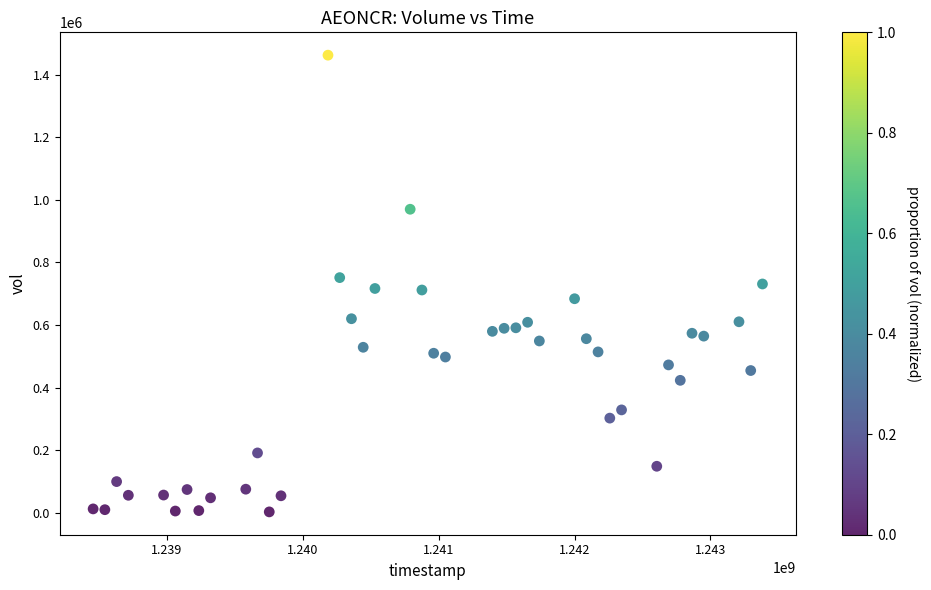

What is the range of Y values (max minus min)?

1459800